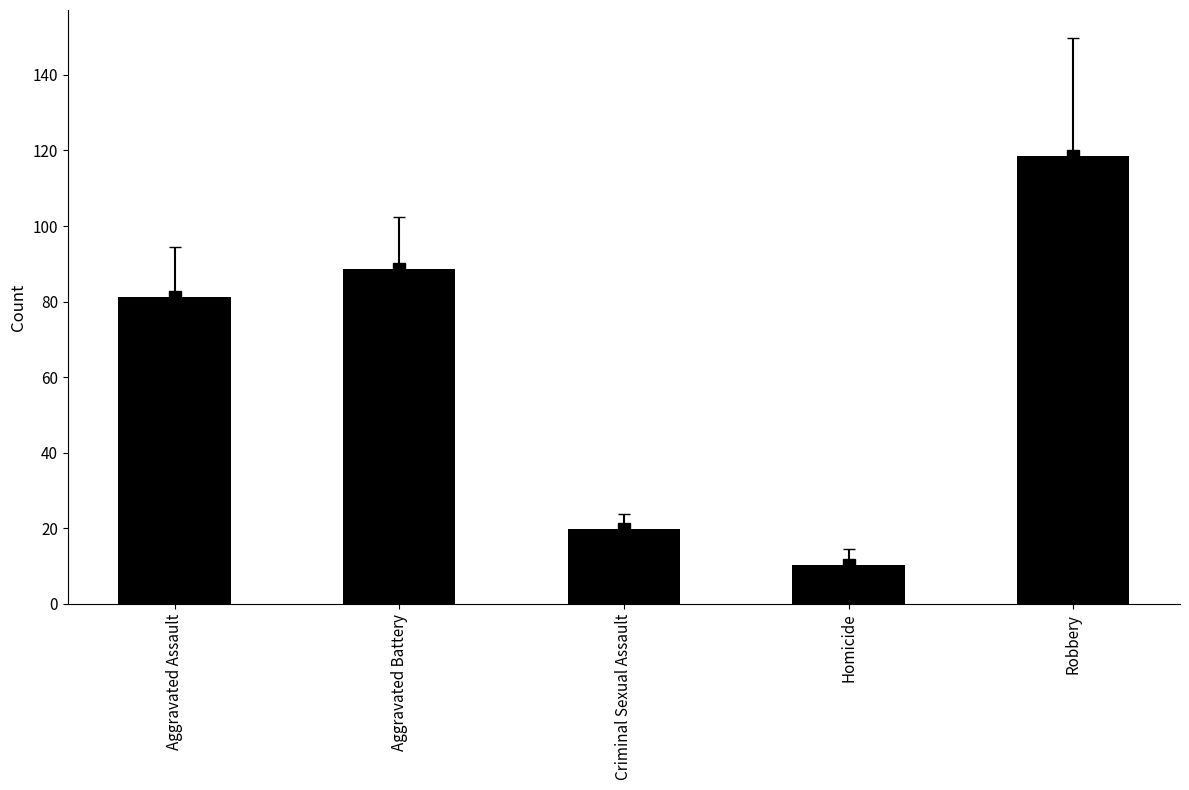

Rank the series by their maximum value, from lowest to highest.

Homicide, Criminal Sexual Assault, Aggravated Assault, Aggravated Battery, Robbery